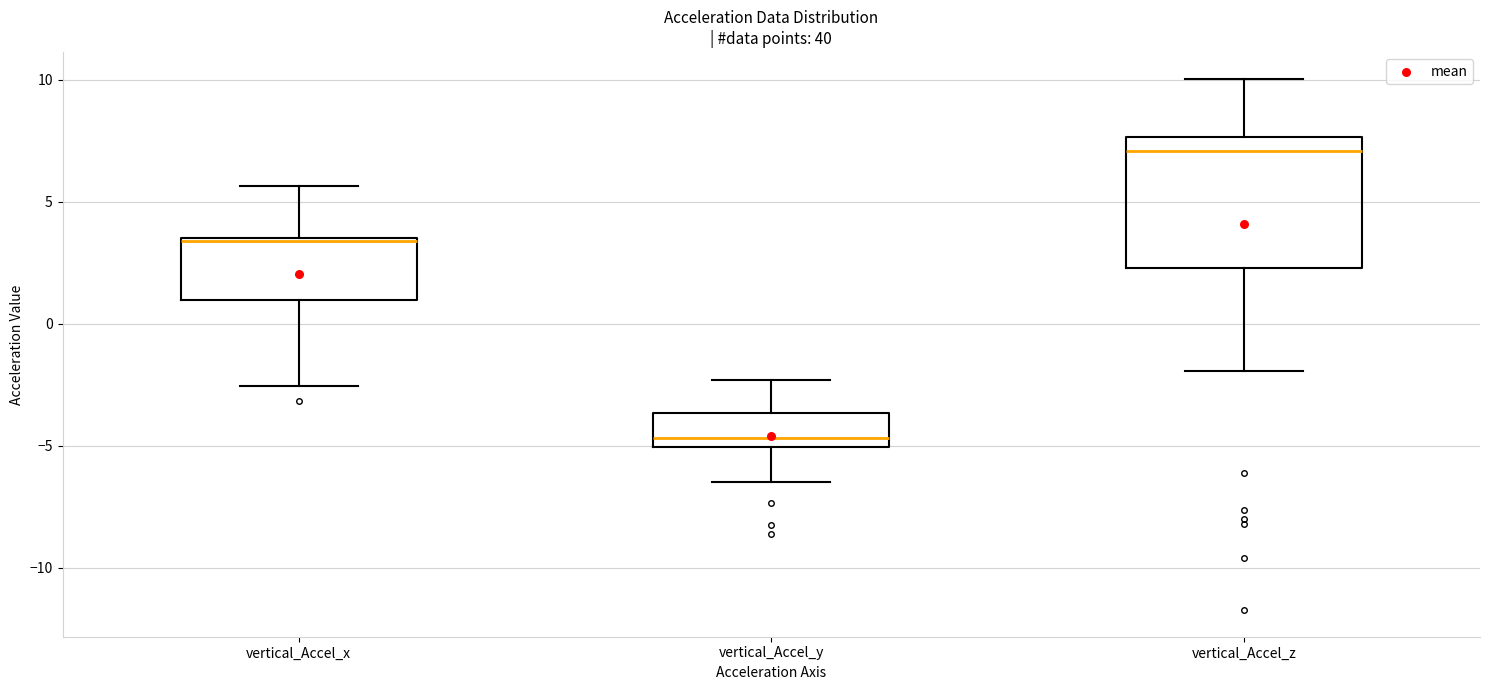

Which box's median line is the lowest?

vertical_Accel_y